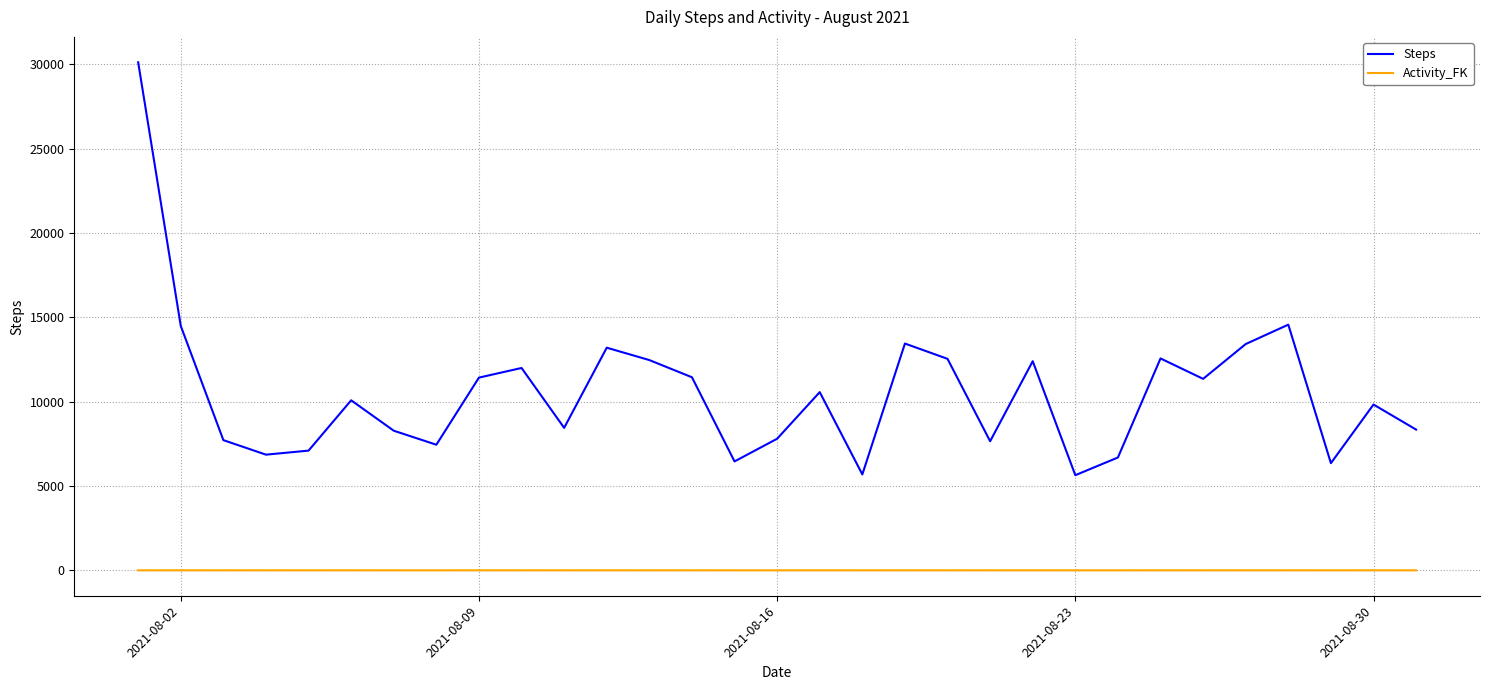

In Steps, how many points are higher than both neighbors (excluding endpoints)?

9